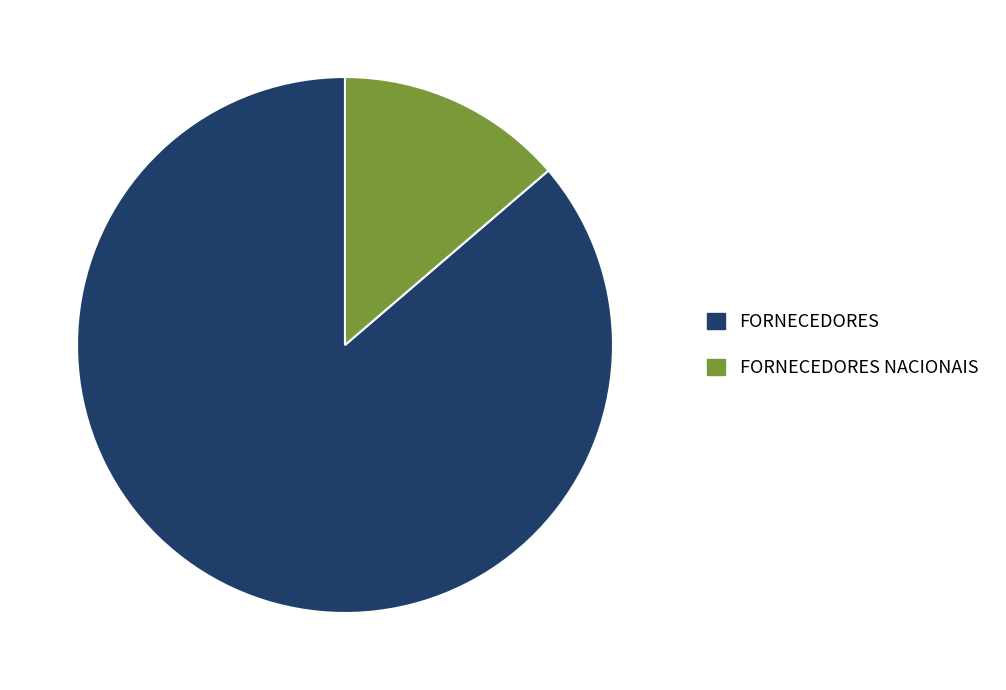

Is there any slice that represents more than half of the pie?

Yes